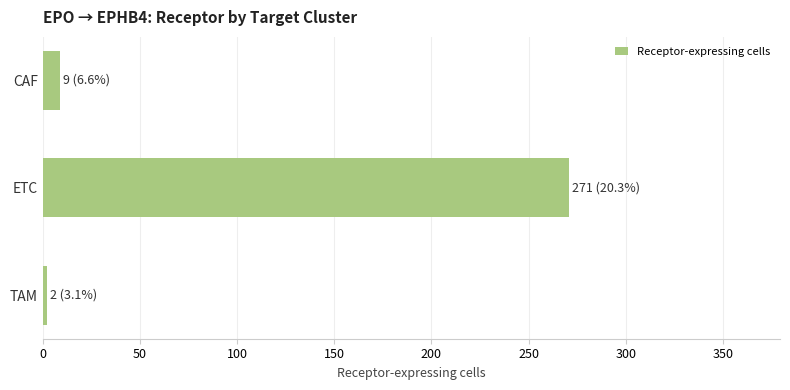

What is the difference between the maximum and minimum values?

269